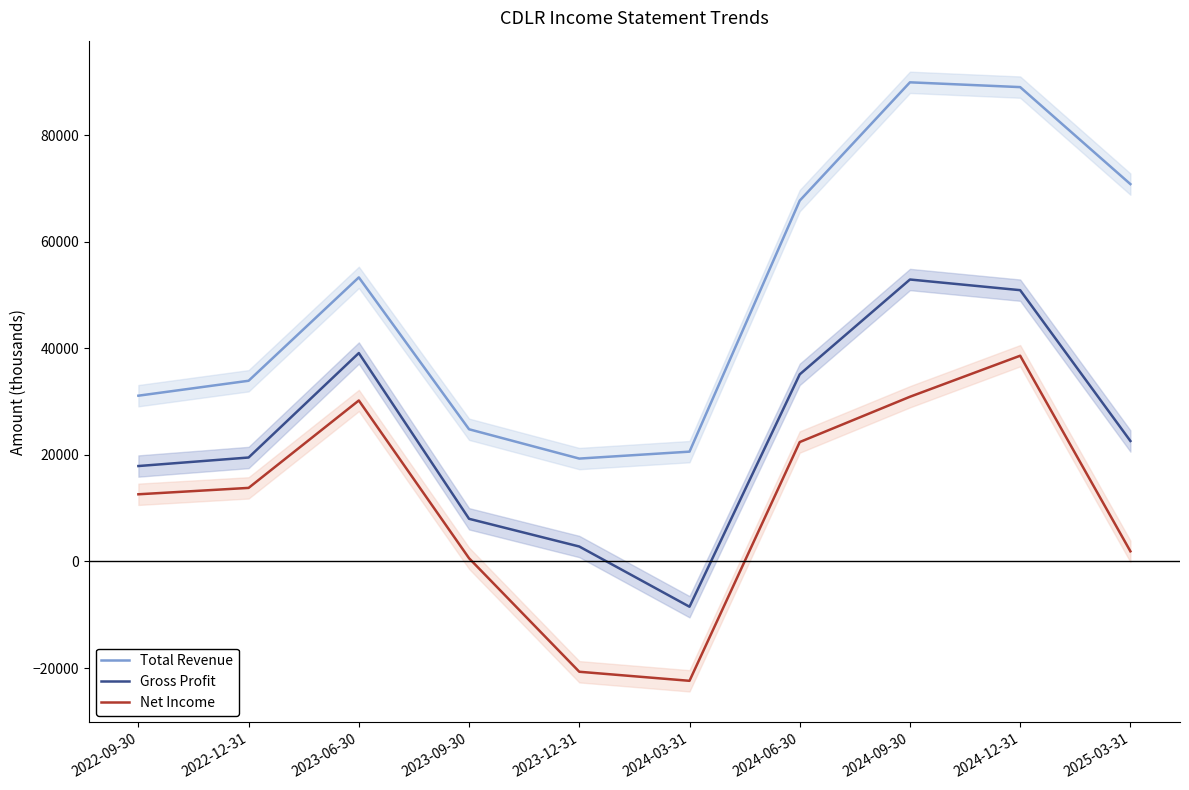

Reading left to right, extract all data points from this chart.

Total Revenue: 31100	33900	53300	24800	19300	20600	67700	89900	89000	70800
Gross Profit: 17900	19500	39100	8000	2800	-8500	35100	52900	50900	22600
Net Income: 12600	13800	30200	600	-20700	-22400	22400	30900	38600	1900